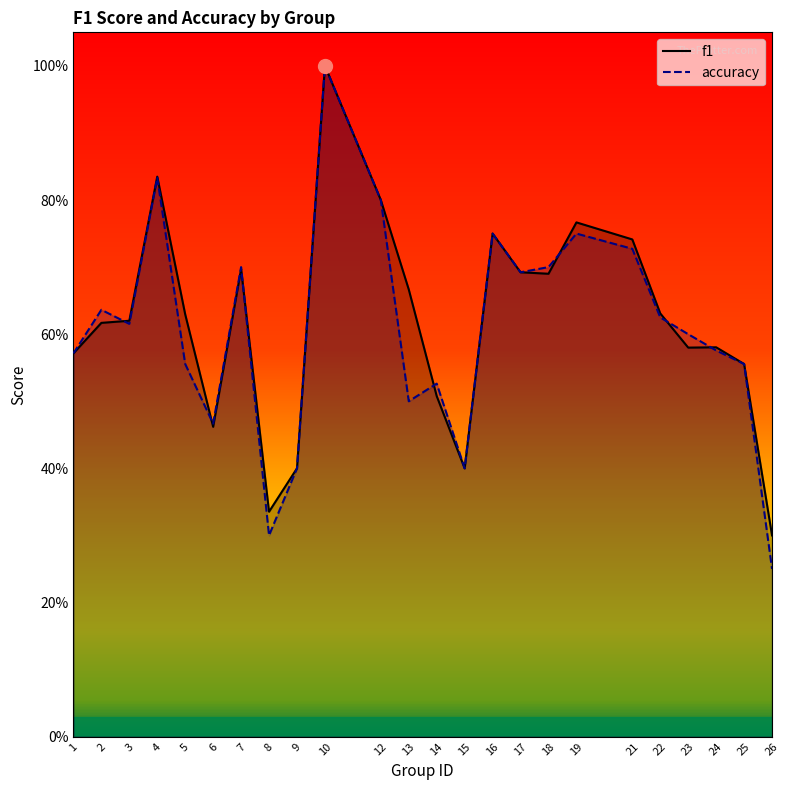

Count the number of data series in this chart.

2